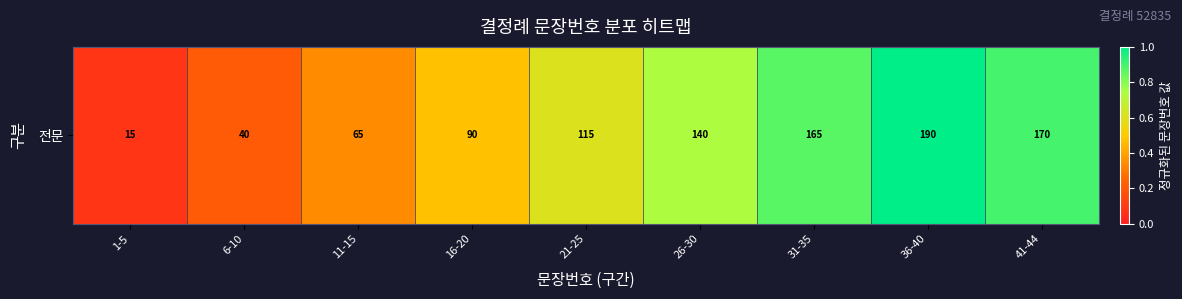

Rank the categories by value from highest to lowest.

36-40, 41-44, 31-35, 26-30, 21-25, 16-20, 11-15, 6-10, 1-5